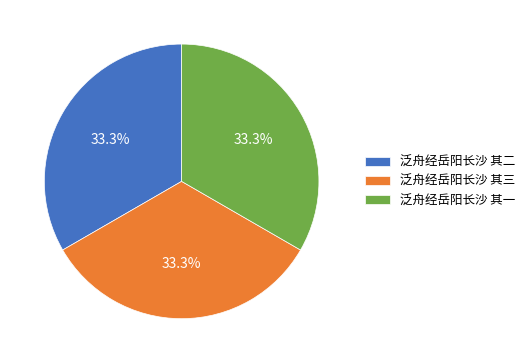

Does any single category account for the majority?

No